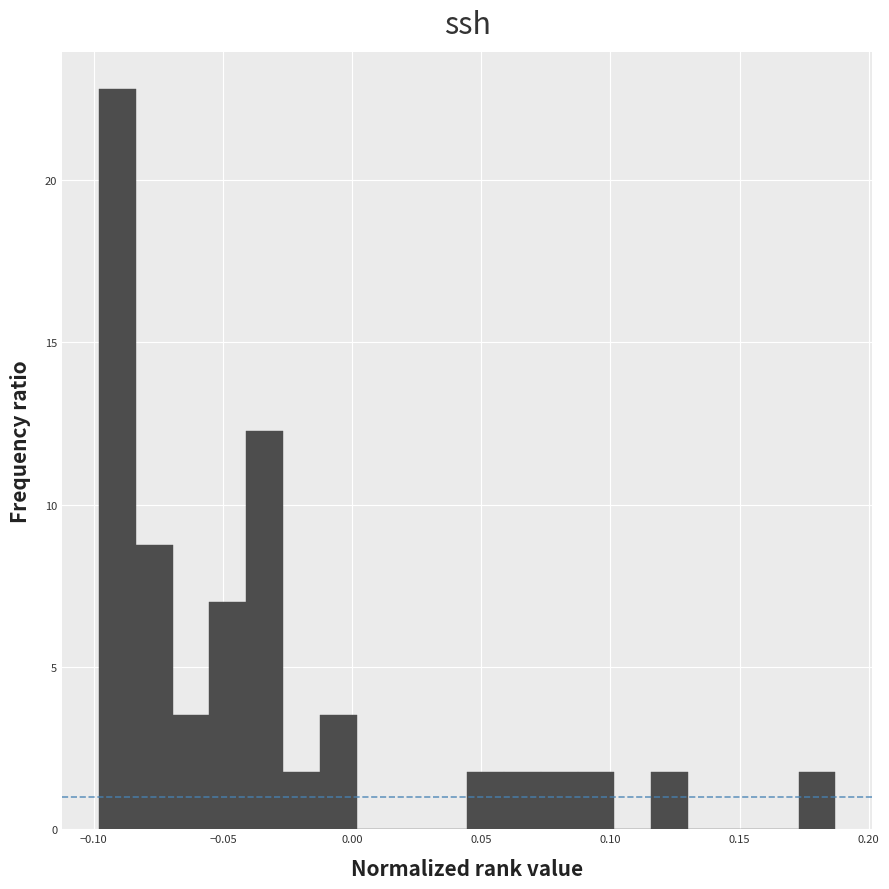

Read against the x-axis, roughly where is the centre of the tallest bar?

-0.090